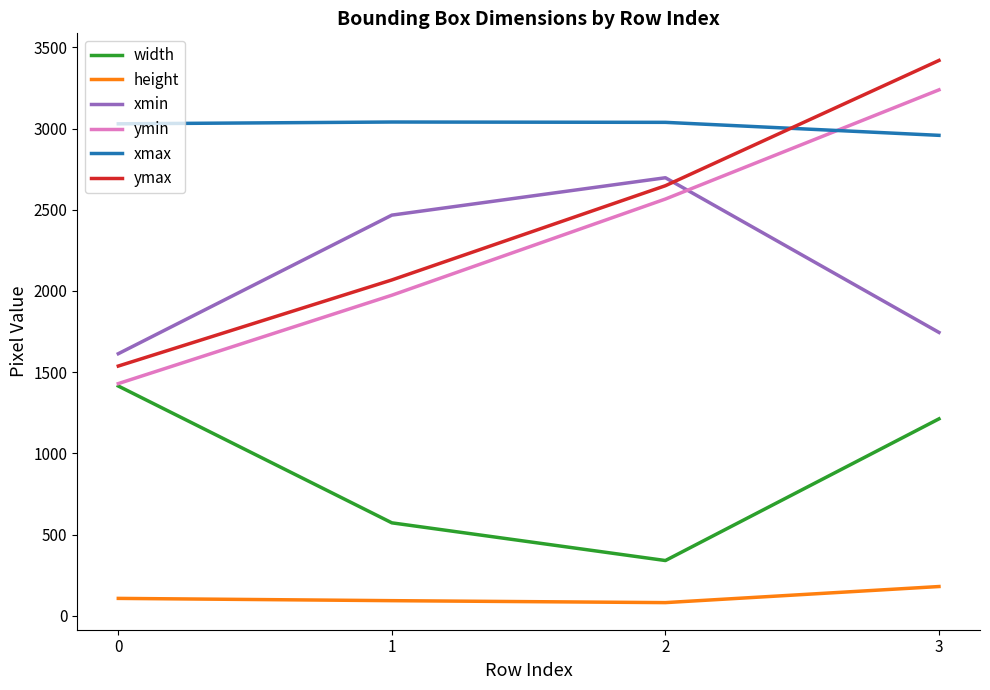

List the labels in order of ymax value, smallest first.

0, 1, 2, 3